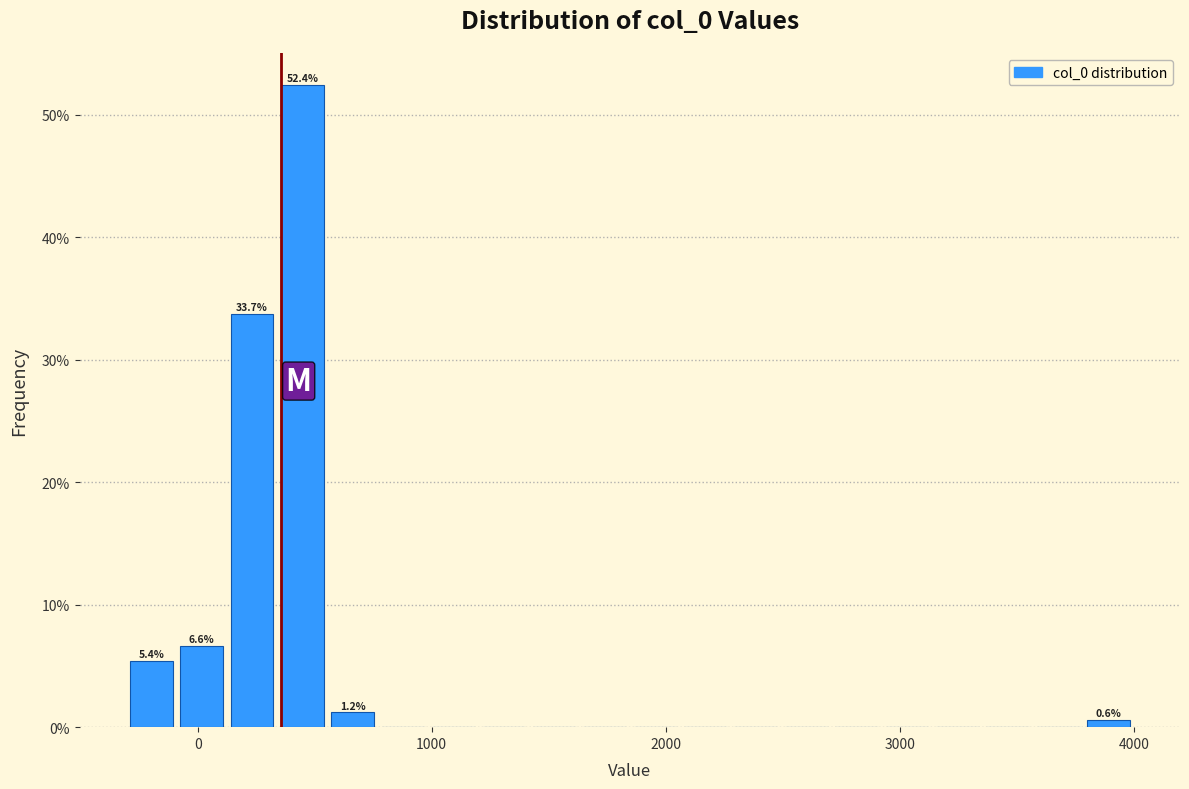

Around what value on the x-axis is the tallest bar? Give the approximate position of its centre, as read against the axis.

400